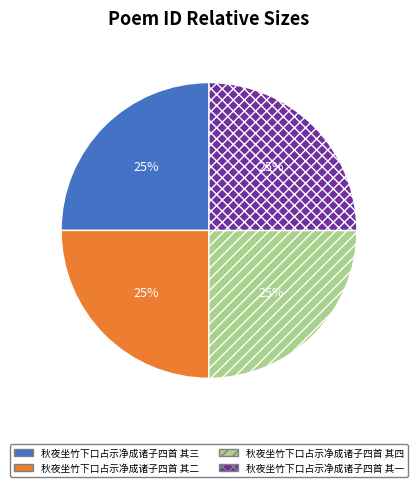

True or false: 秋夜坐竹下口占示净成诸子四首 其二 accounts for 25% of the total.

True